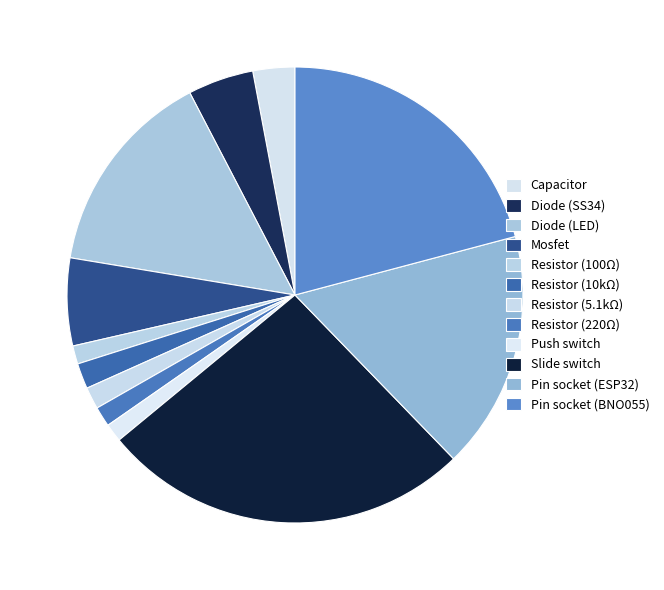

How much of the chart is everything except Pin socket (BNO055)?

79.1%